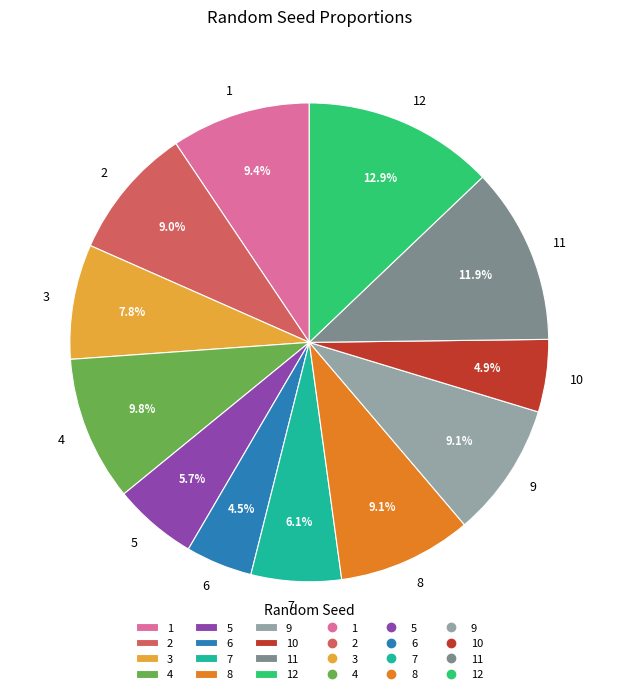

What is the largest slice in the pie chart?

12